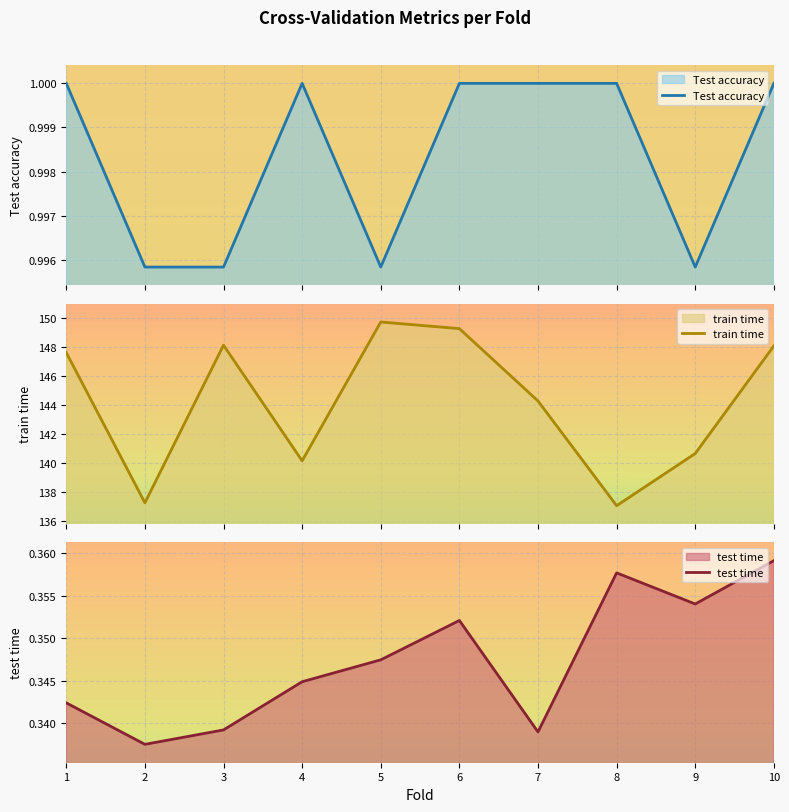

True or false: test time has more than 2 points higher than both neighbors.

False